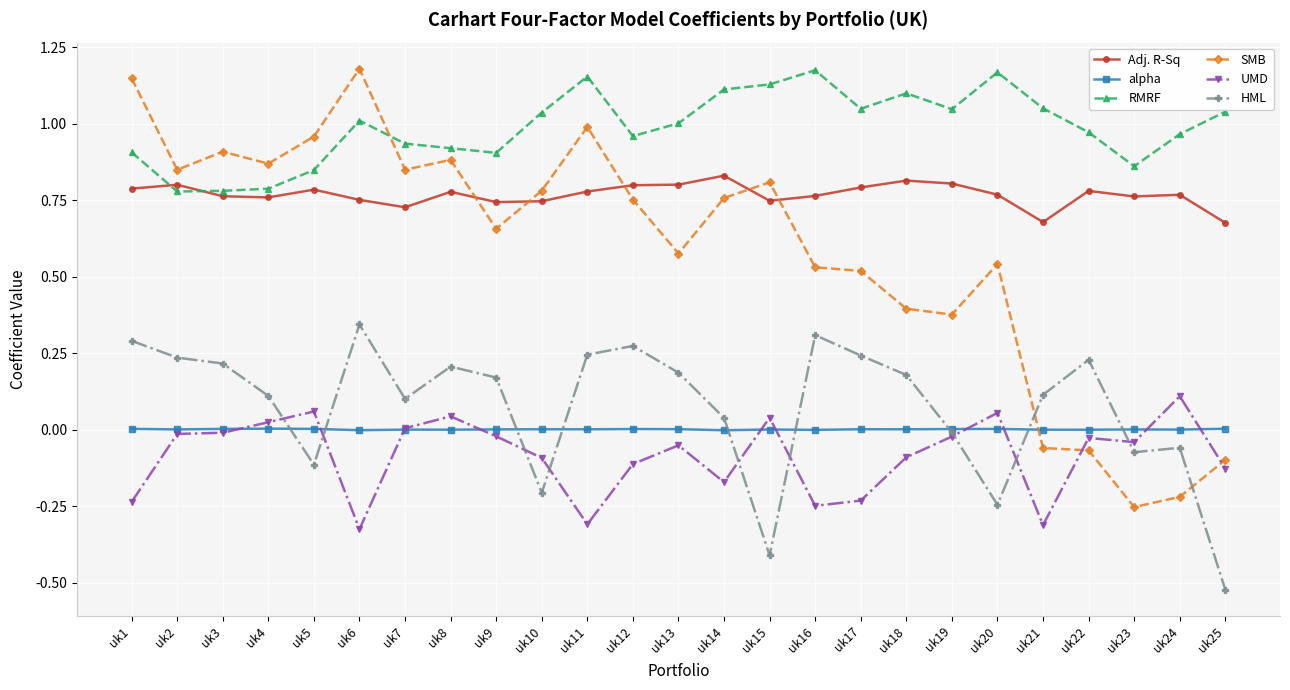

Is it true that Adj. R-Sq equals 1.1 at uk25?

False